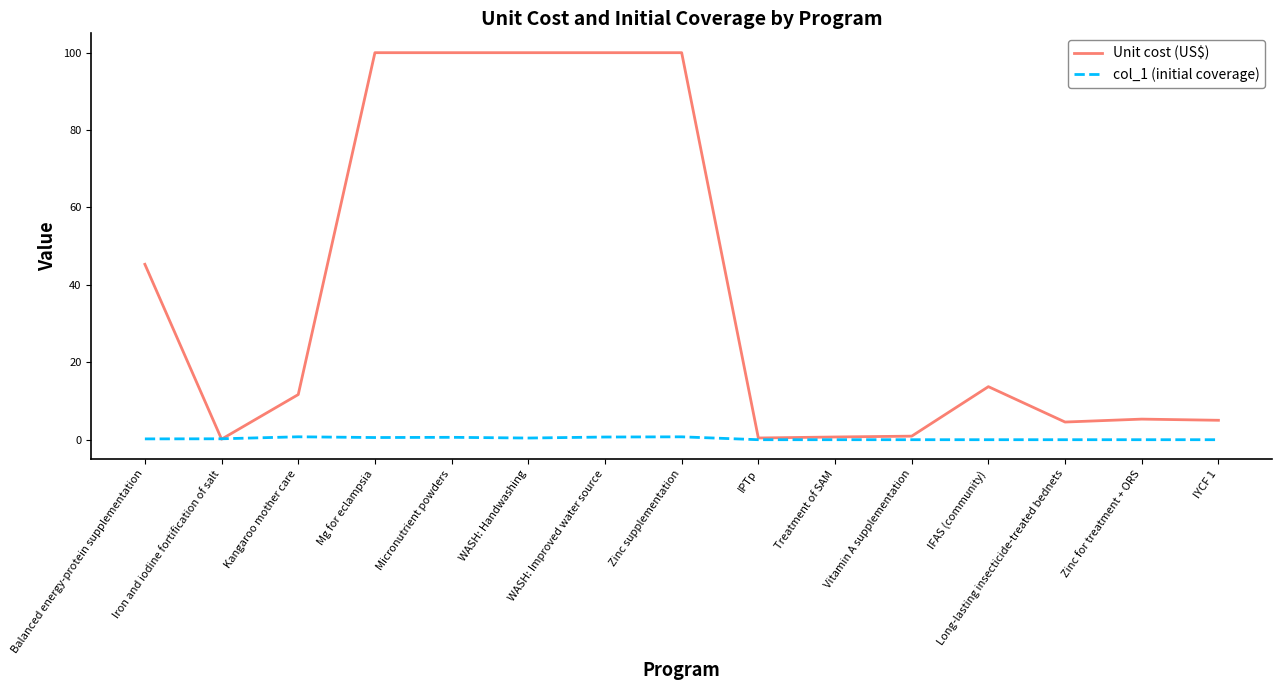

Which series has the largest total across all categories?

Unit cost (US$)